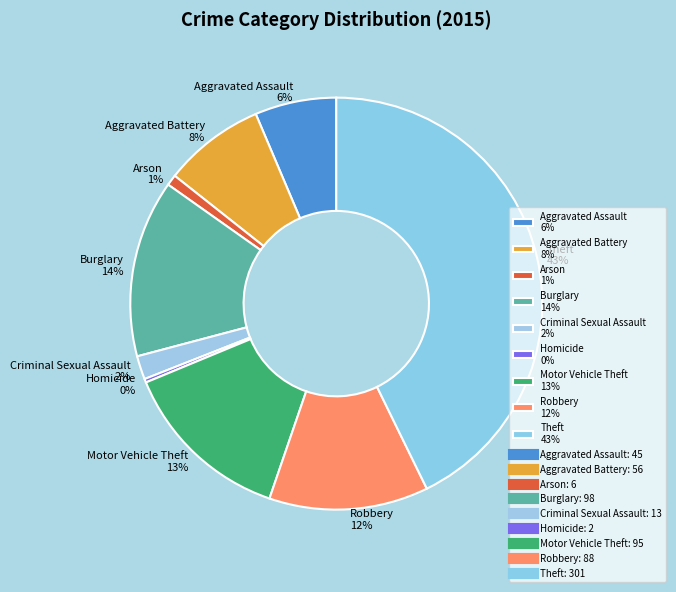

Is there any slice that represents more than half of the pie?

No